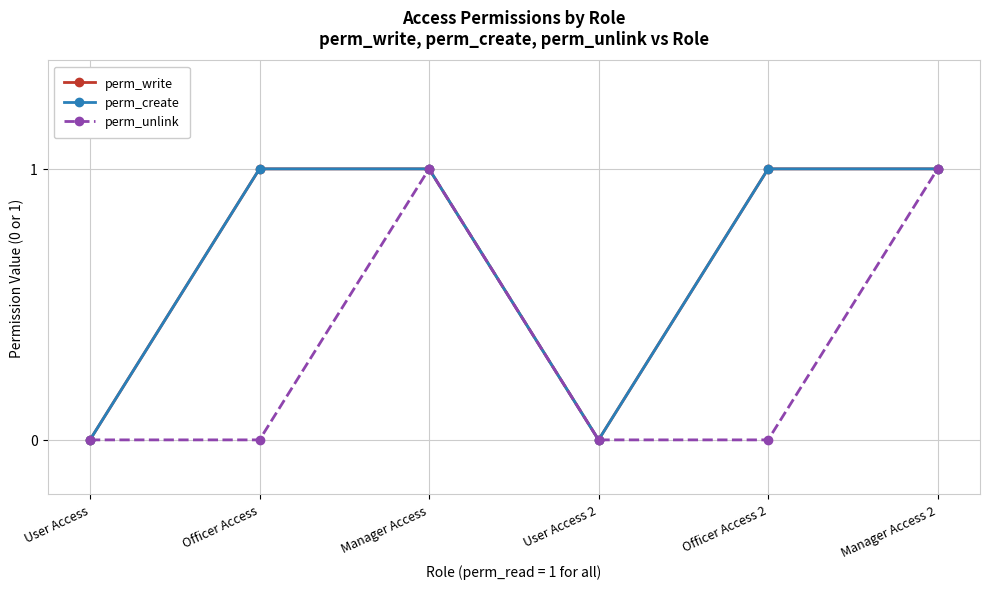

List the series in order of their peak value, highest first.

perm_write, perm_create, perm_unlink